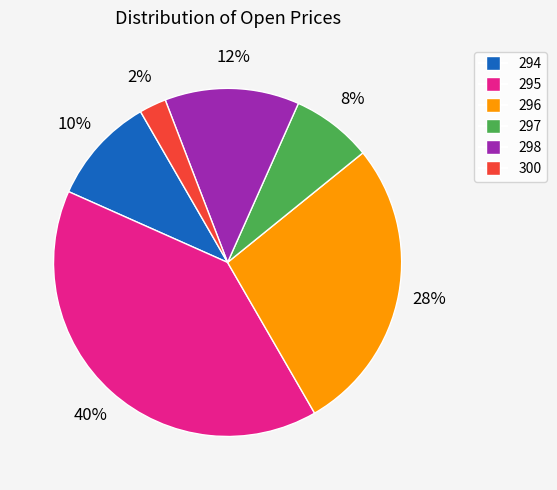

Is 300 the majority of the pie?

No